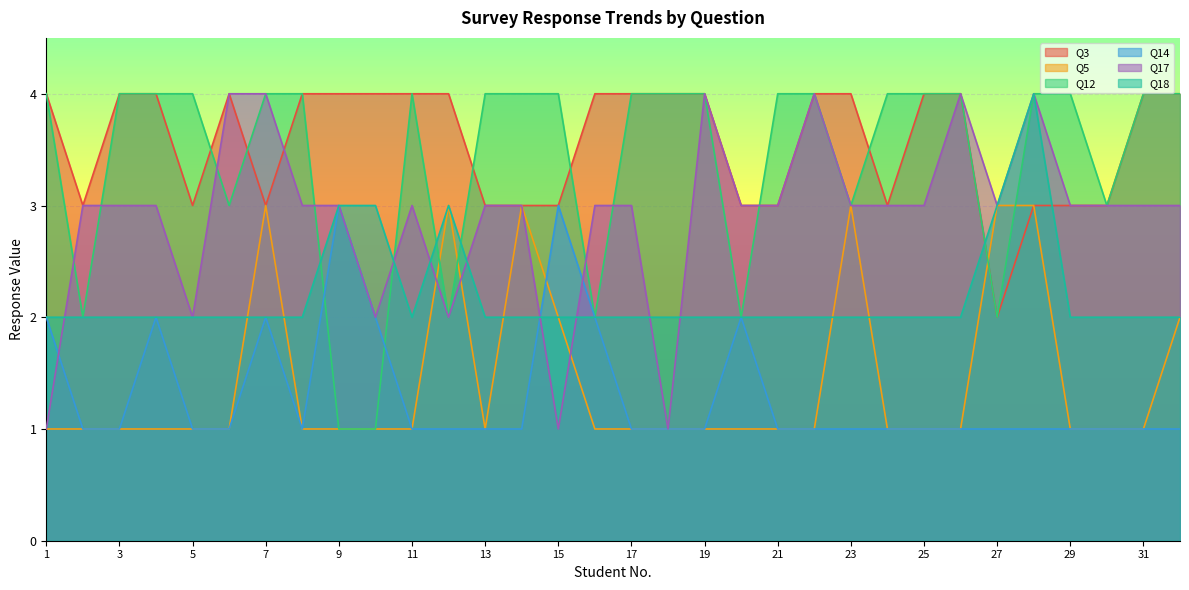

Reading left to right, list all the values displayed in this chart.

Q3: 4	3	4	4	3	4	3	4	4	4	4	4	3	3	3	4	4	4	4	3	3	4	4	3	4	4	2	3	3	3	4	4
Q5: 1	1	1	1	1	1	3	1	1	1	1	3	1	3	2	1	1	1	1	1	1	1	3	1	1	1	3	3	1	1	1	2
Q12: 4	2	4	4	4	3	4	4	1	1	4	2	4	4	4	2	4	4	4	2	4	4	3	4	4	4	2	4	4	3	4	4
Q14: 2	1	1	2	1	1	2	1	3	2	1	1	1	1	3	2	1	1	1	2	1	1	1	1	1	1	1	1	1	1	1	1
Q17: 1	3	3	3	2	4	4	3	3	2	3	2	3	3	1	3	3	1	4	3	3	4	3	3	3	4	3	4	3	3	3	3
Q18: 2	2	2	2	2	2	2	2	3	3	2	3	2	2	2	2	2	2	2	2	2	2	2	2	2	2	3	4	2	2	2	2